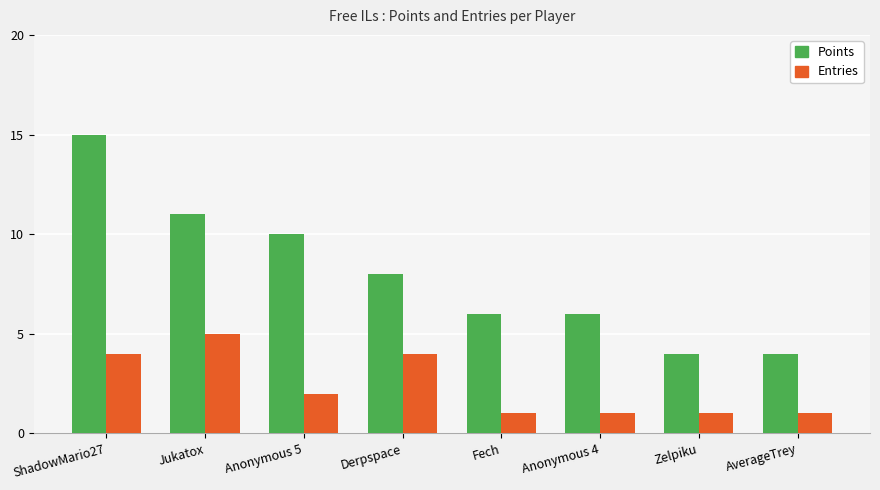

How many data points in Points are less than 8?

4